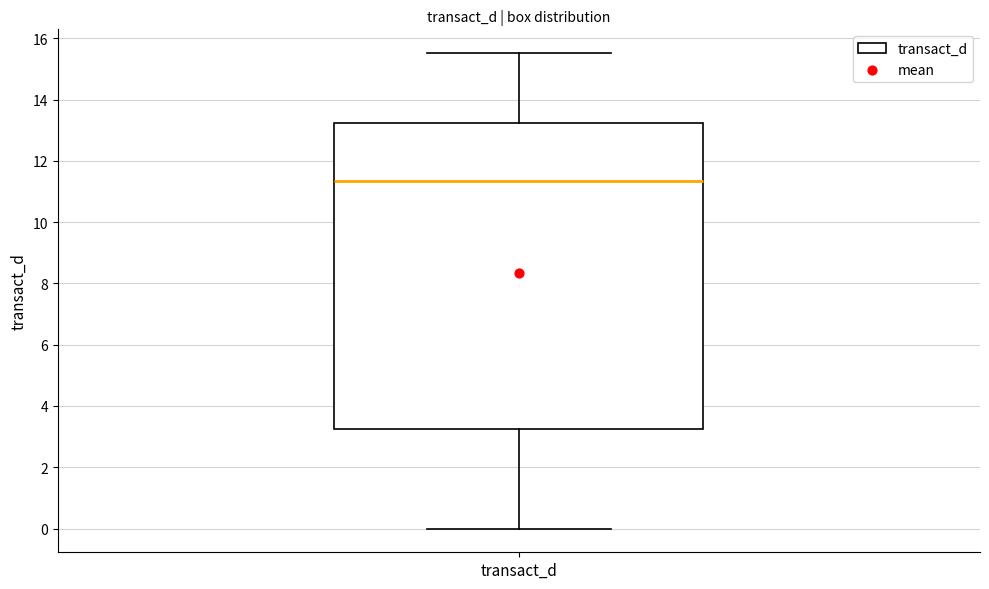

Read this box plot against the y-axis: the position of the median line, the range covered by the box, and the ends of both whiskers. The values are not printed on the chart, so give them approximately, as read against the axis.

median 11.4, box 3.2 to 13.2, whiskers 0.0 to 15.6